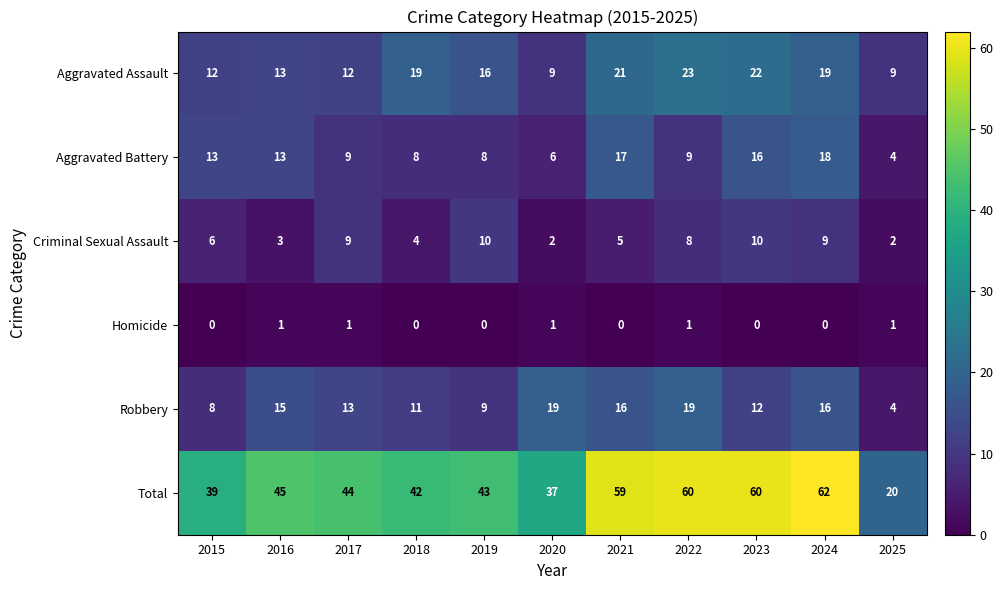

What is the difference between the Aggravated Assault values at 2019 and 2017?

4